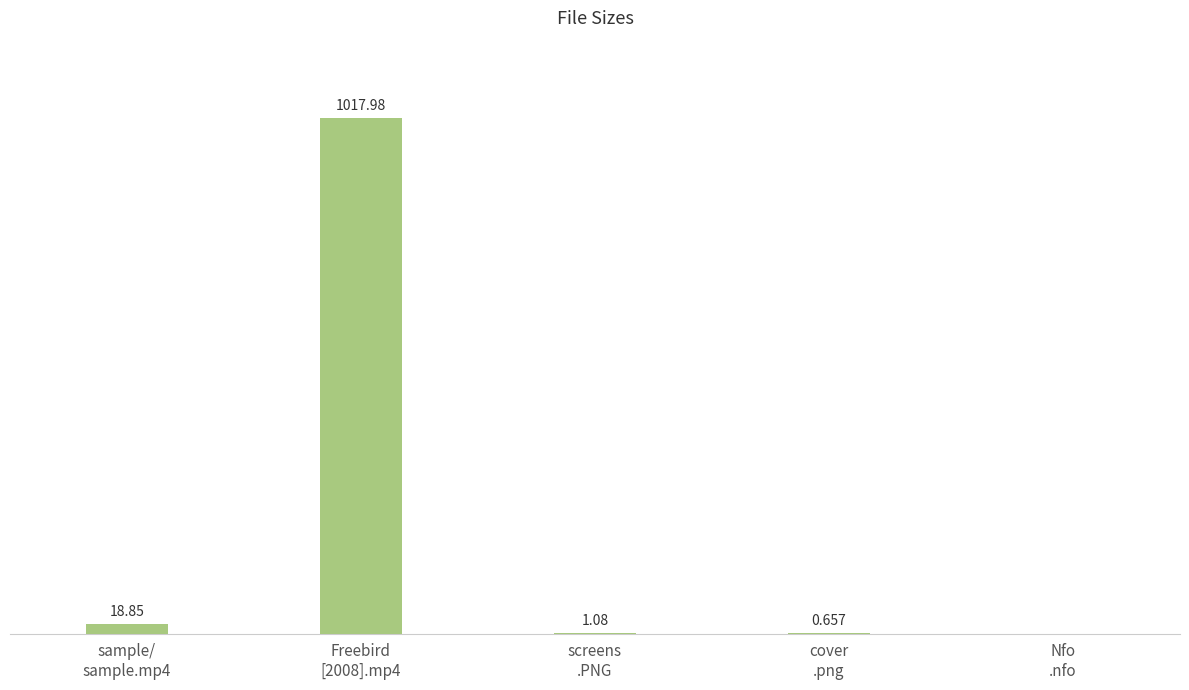

Reading right to left, extract all data points from this chart.

Nfo
.nfo=0.0	cover
.png=0.7	screens
.PNG=1.1	Freebird
[2008].mp4=1018.0	sample/
sample.mp4=18.9